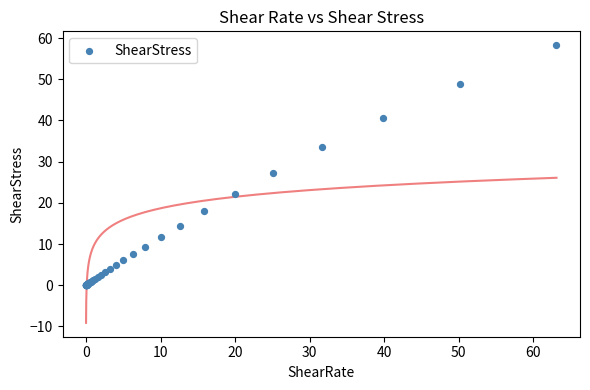

What Y value in the scatter plot is closest to 29?

27.3